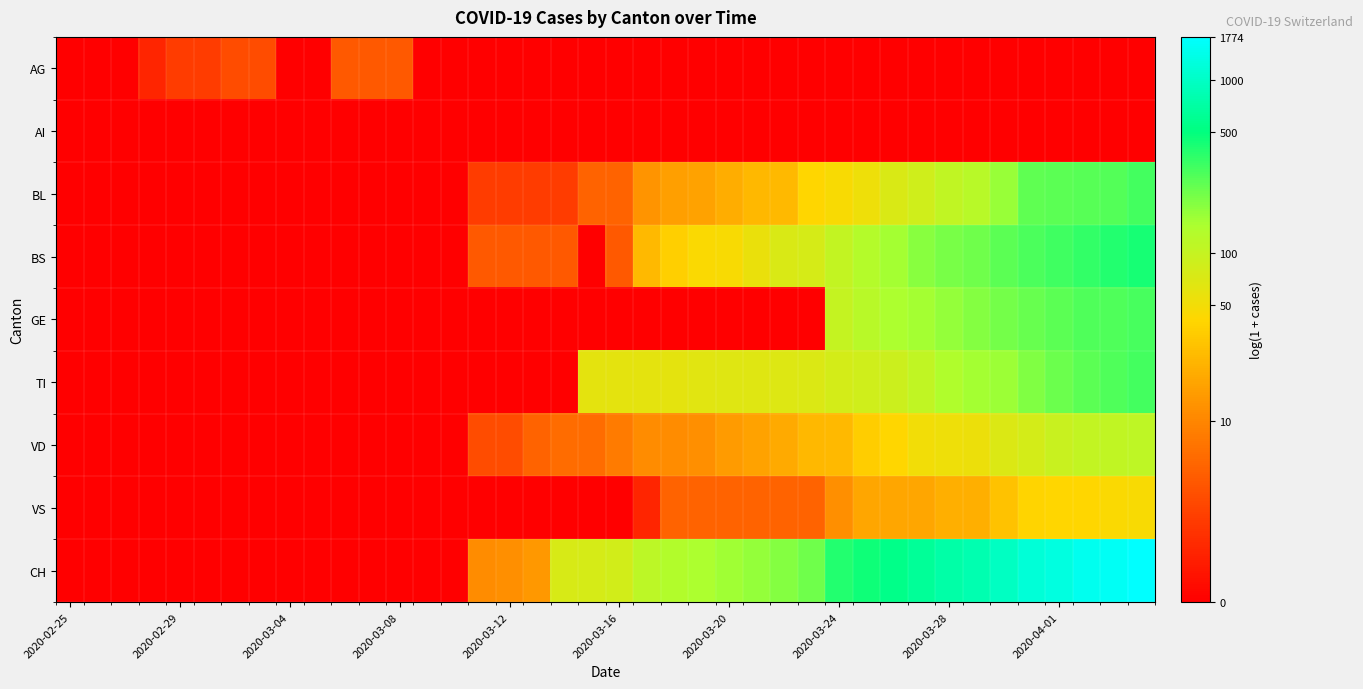

Which series has the largest total across all categories?

CH